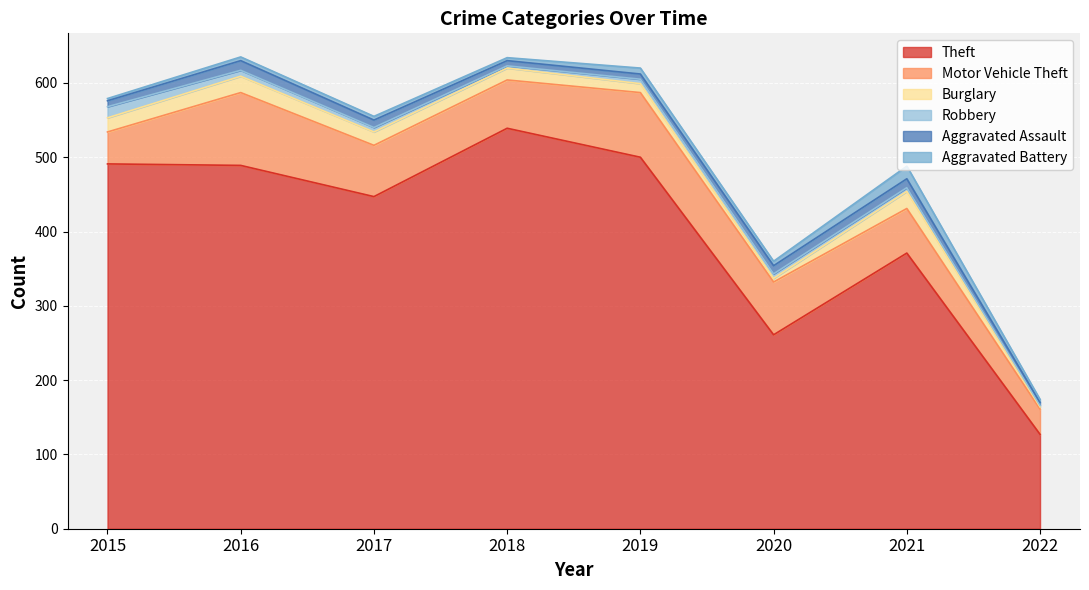

At which label does Aggravated Battery reach its minimum?

2015